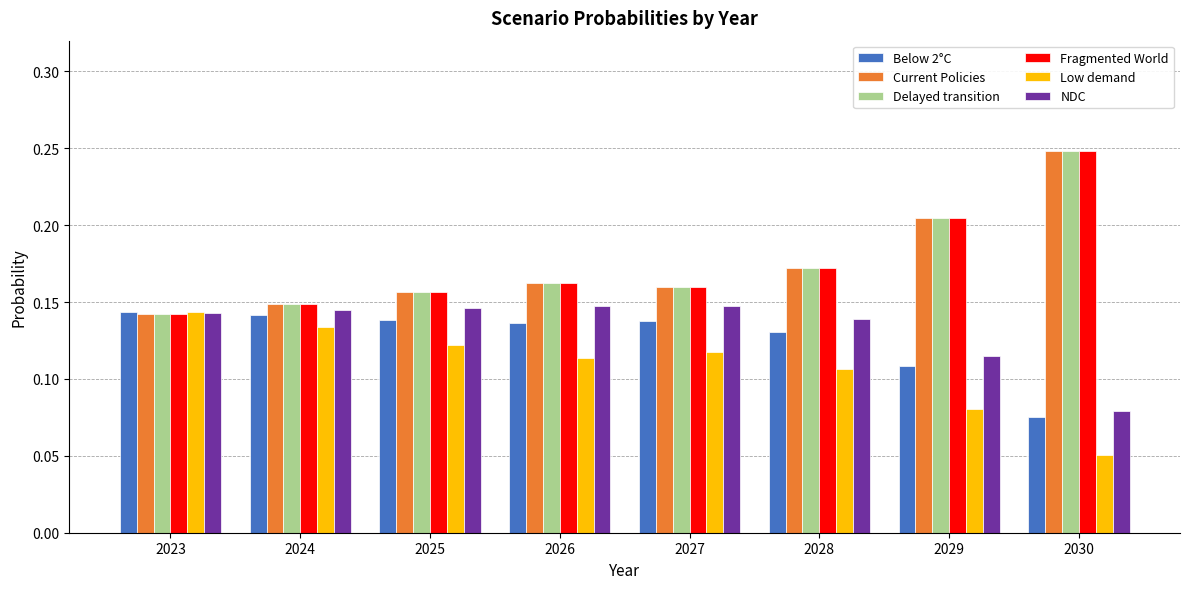

What is the total value across all series at 2025?

0.9